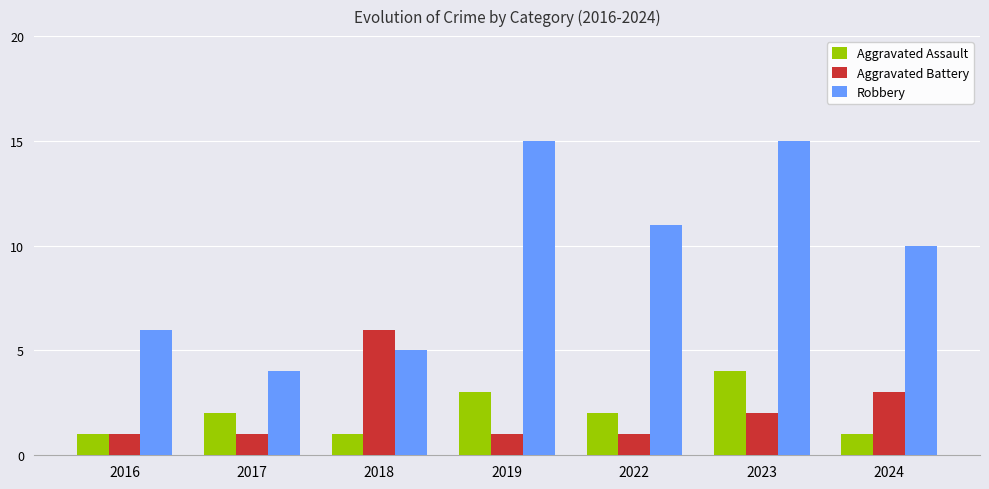

At which category is the sum across all series the highest?

2023